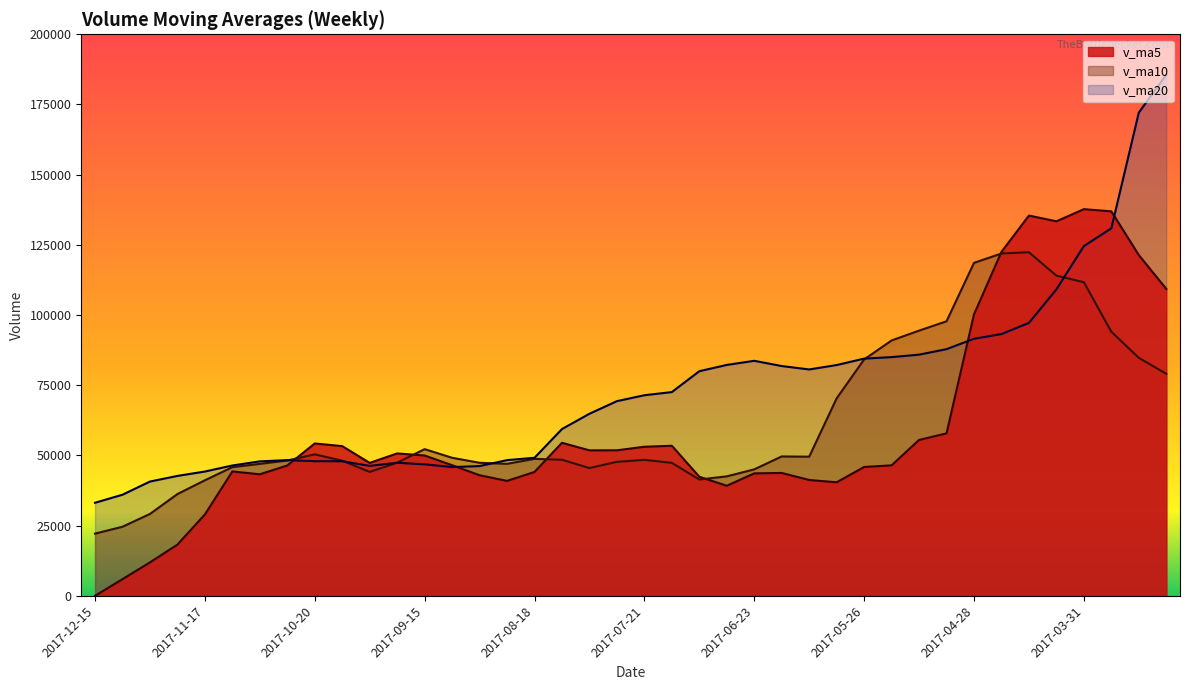

At which label is v_ma10 closest to 72263?

2017-06-02